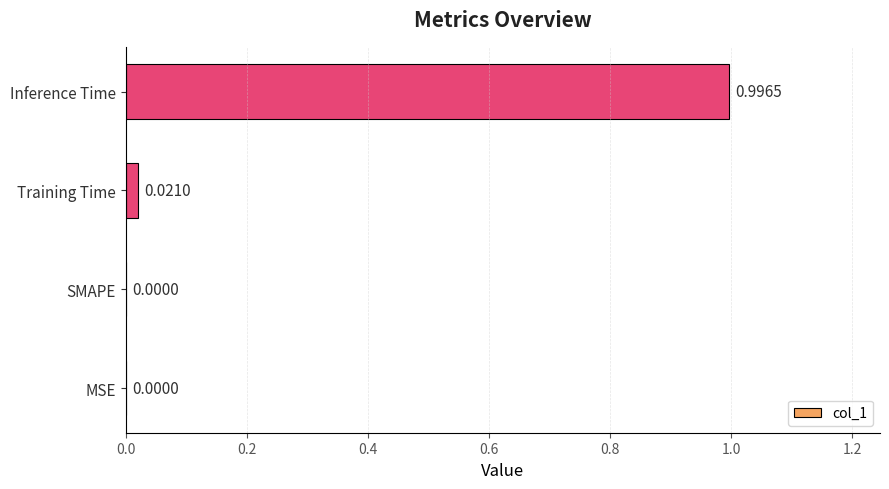

Which category has the highest value across all series?

Inference Time